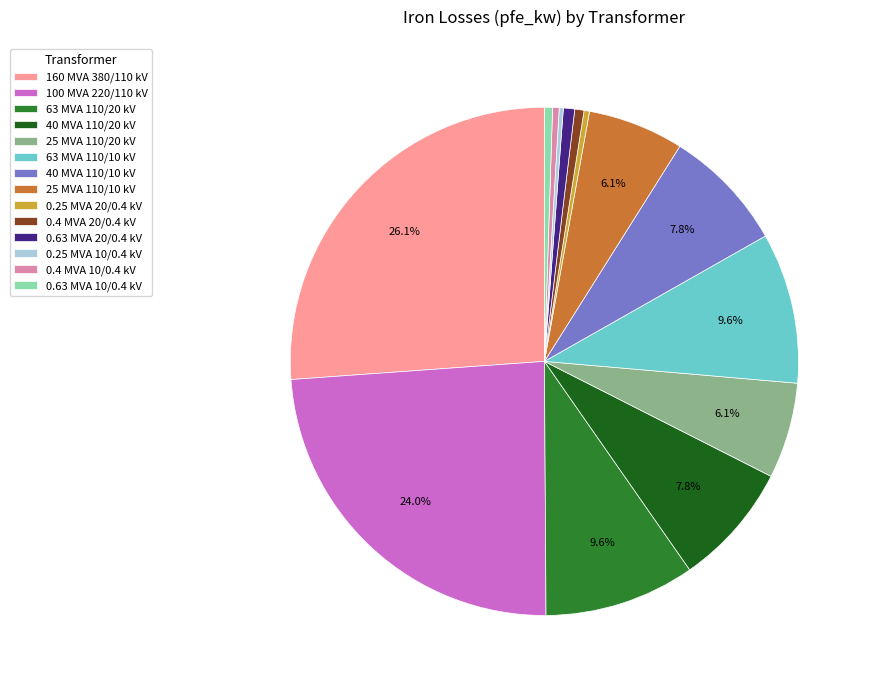

To the nearest percent, what percentage of the pie is 25 MVA 110/10 kV?

6%